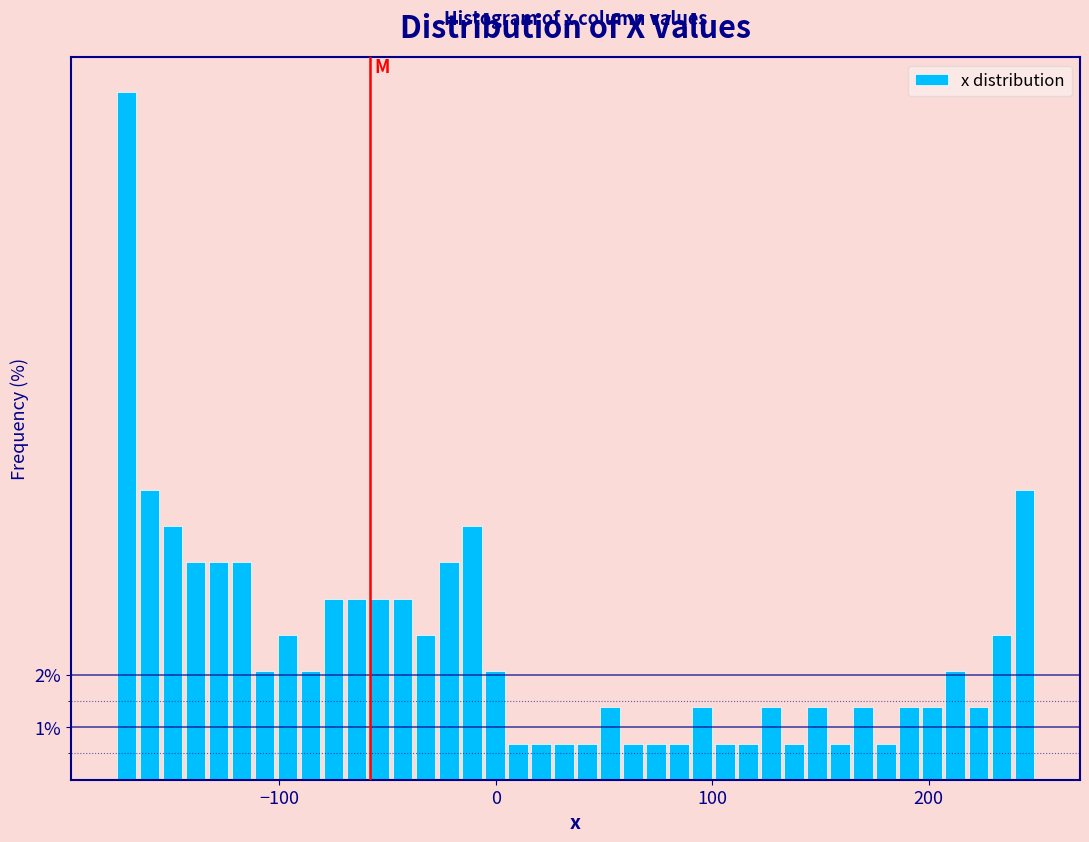

Around what value on the x-axis is the tallest bar? Give the approximate position of its centre, as read against the axis.

-170